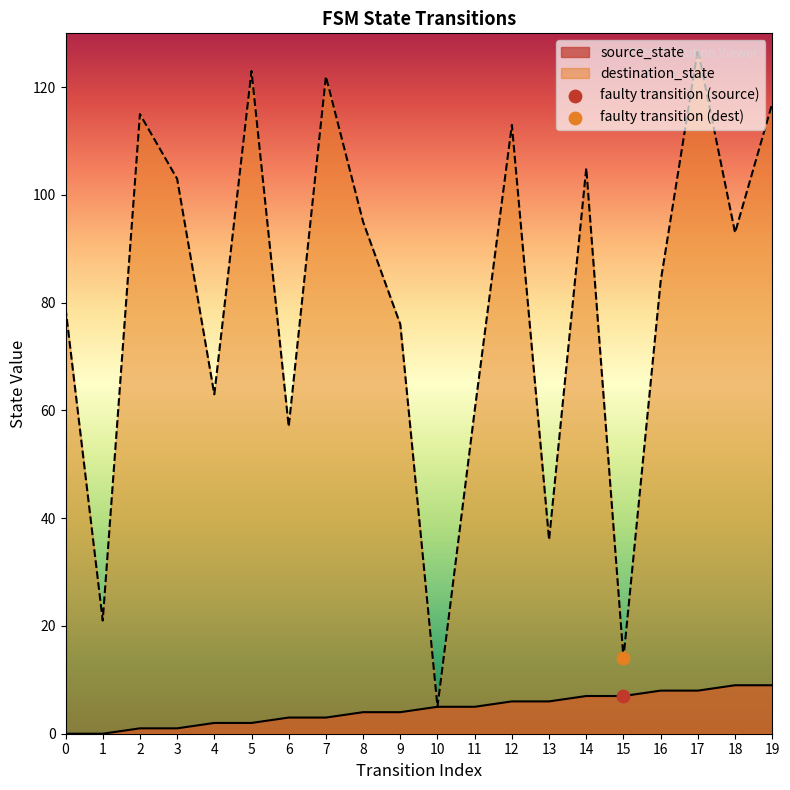

What are all the series names shown in the legend?

source_state, destination_state